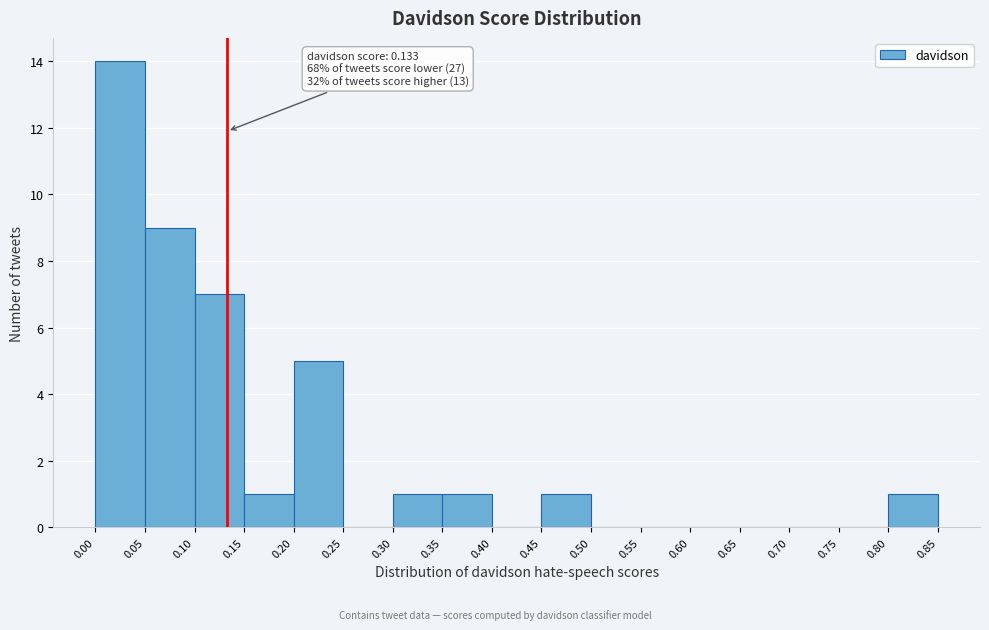

Which range on the x-axis has the tallest bar?

0.00 to 0.05